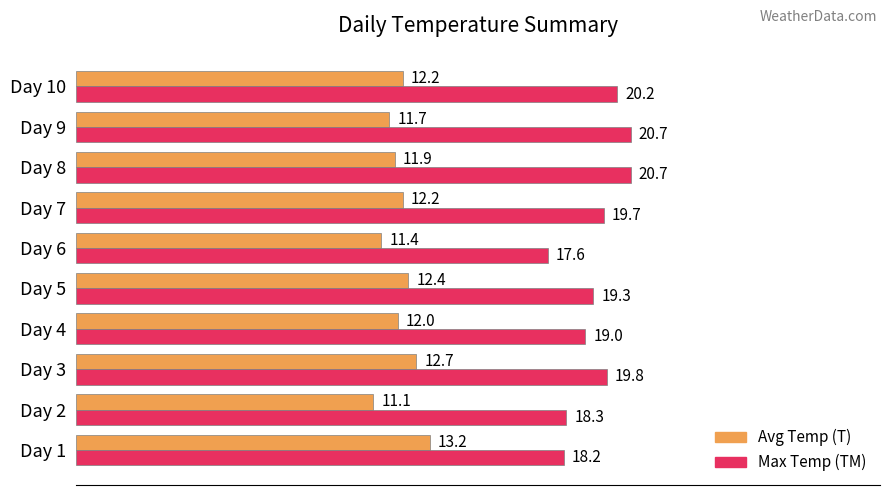

At which category is the sum across all series the highest?

Day 8